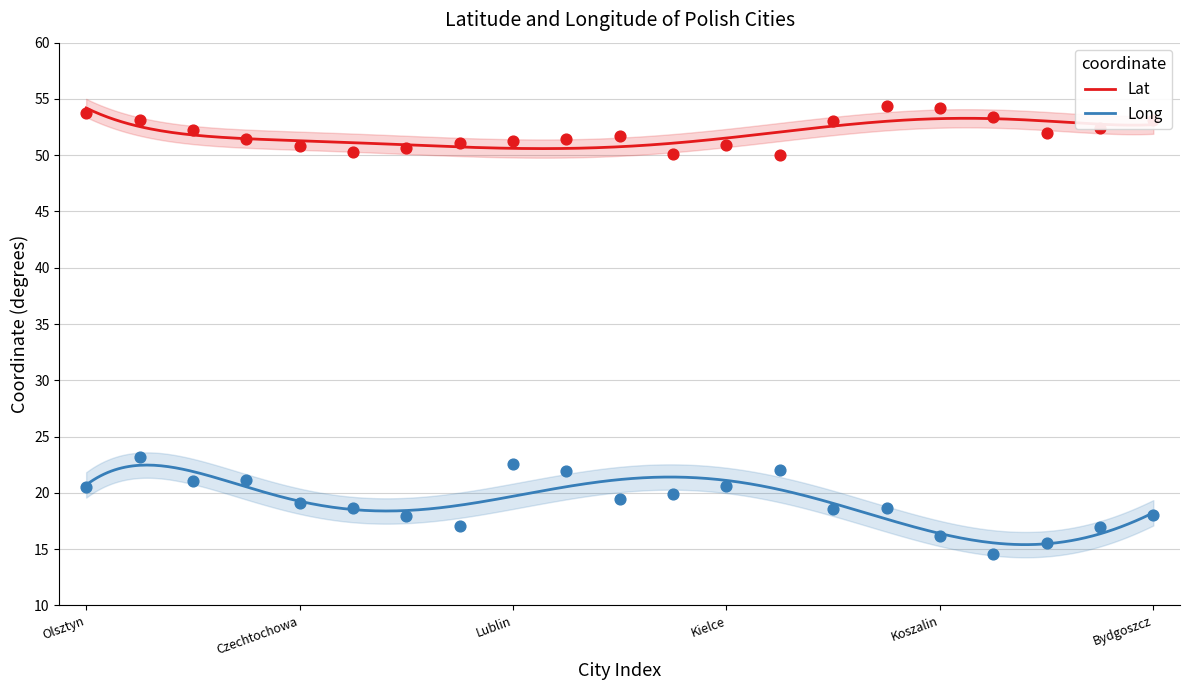

Is the value of Long at Gliwice greater than the value of Lat at Pulawy?

No